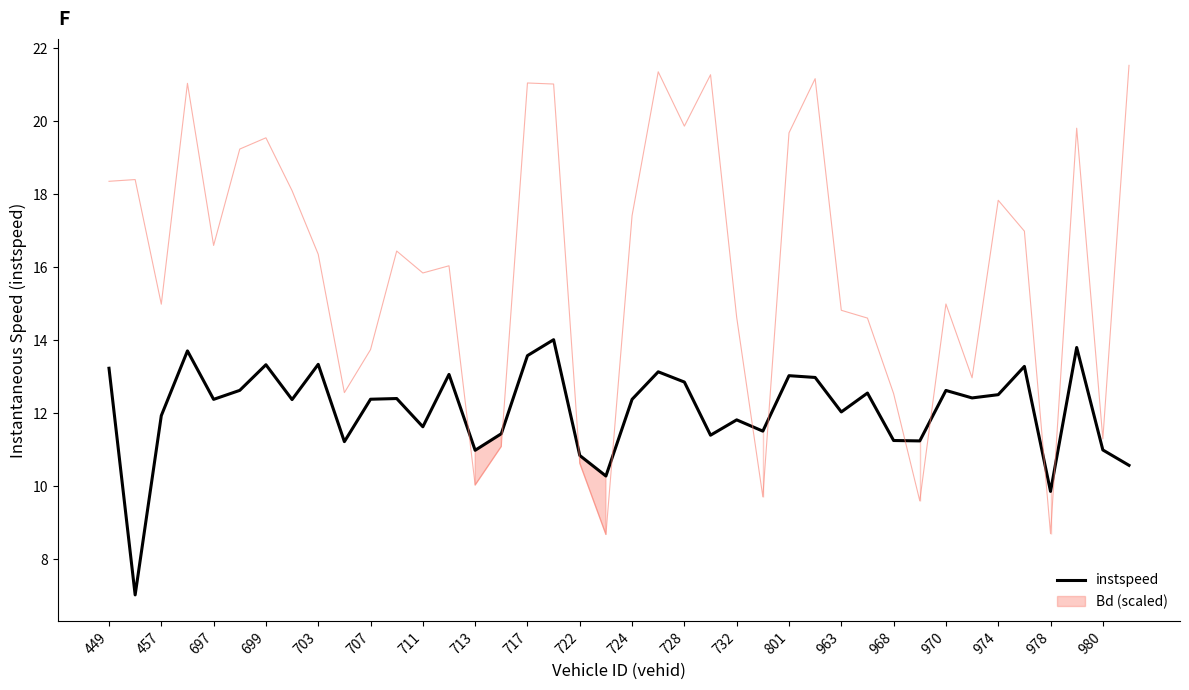

True or false: instspeed has a value of 13.6 at 717.

True